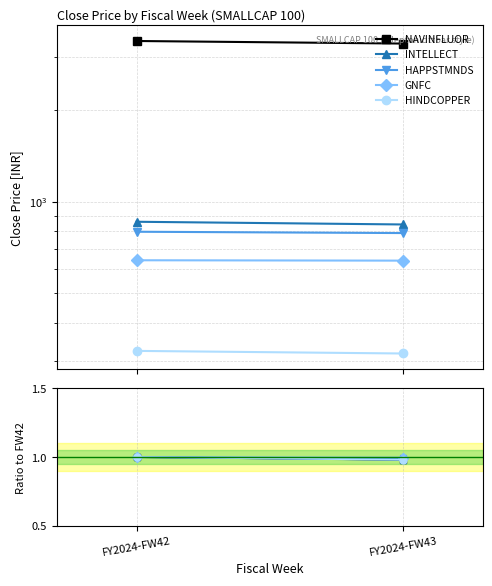

How many series are shown in this chart?

5